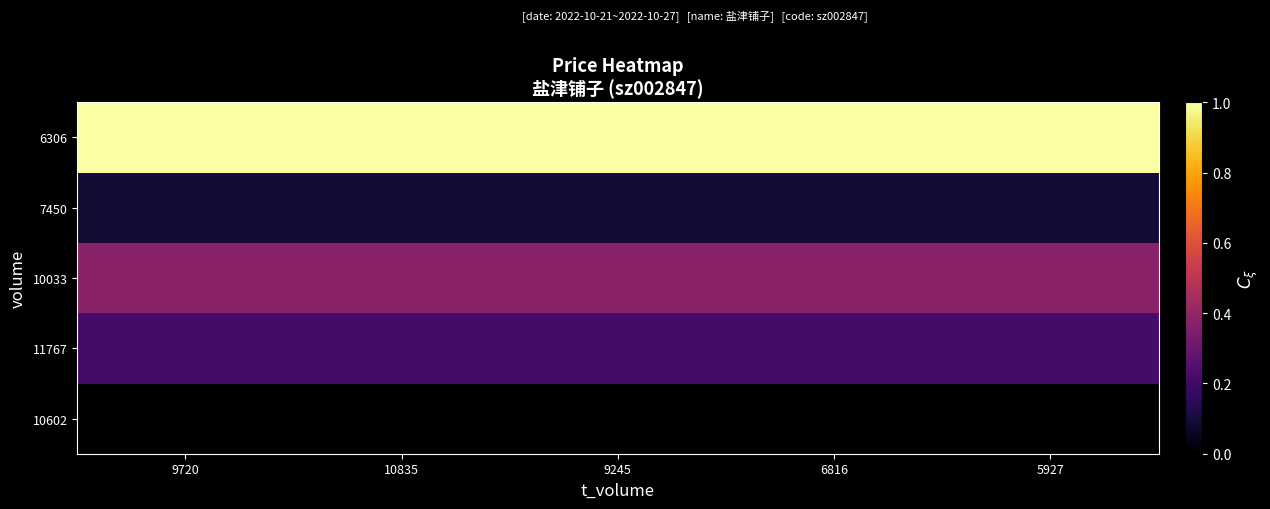

Between 5927 and 6816, which is larger?

5927